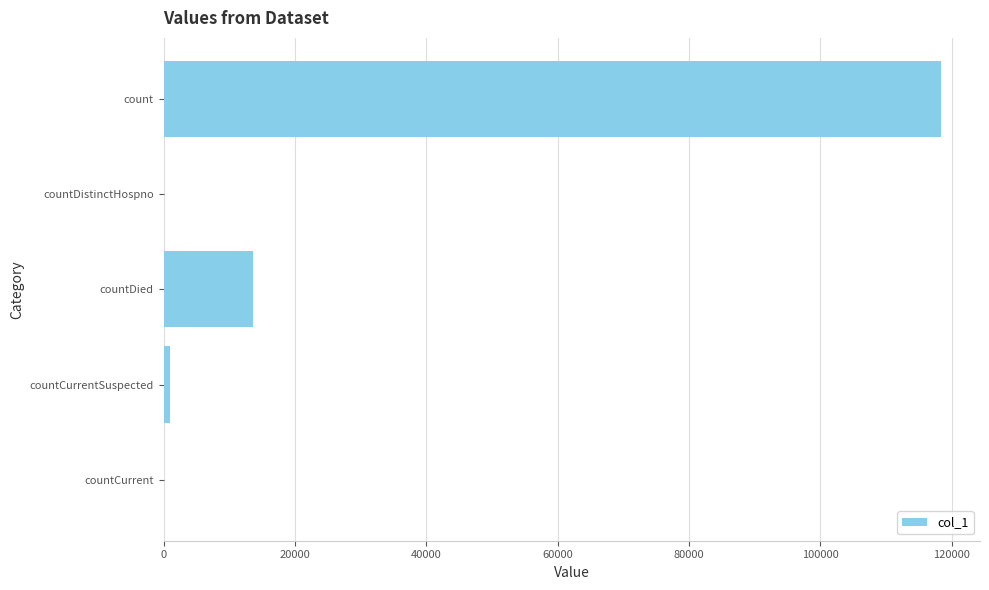

What is the sum of all values?

133059